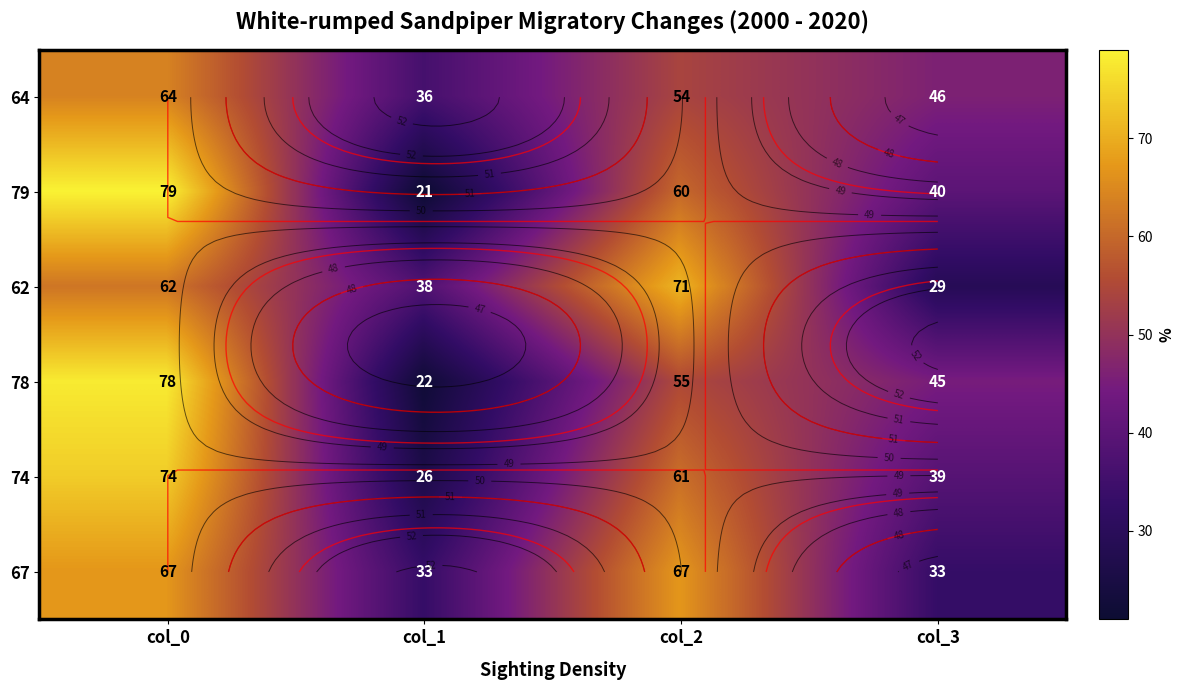

Is the value of 74 at col_0 greater than the value of 67 at col_3?

Yes